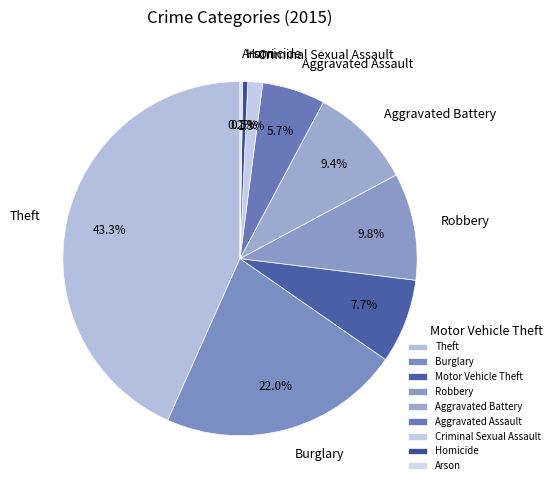

Which category has the biggest portion of the pie?

Theft